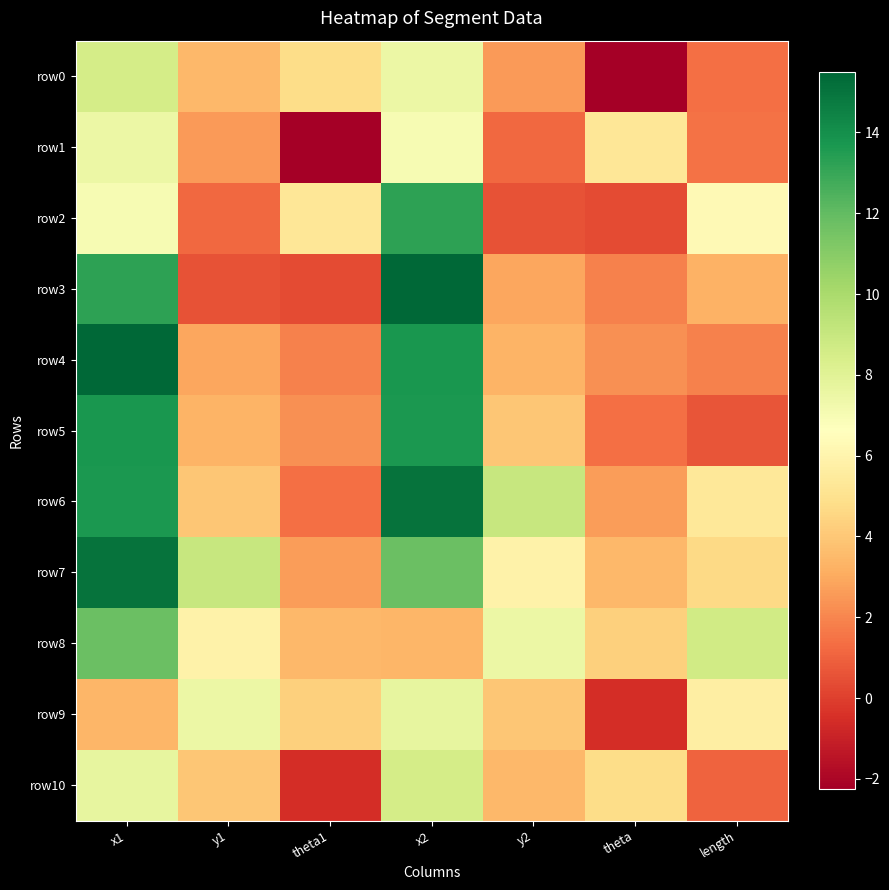

Which series changed the most between y1 and x2?

row3